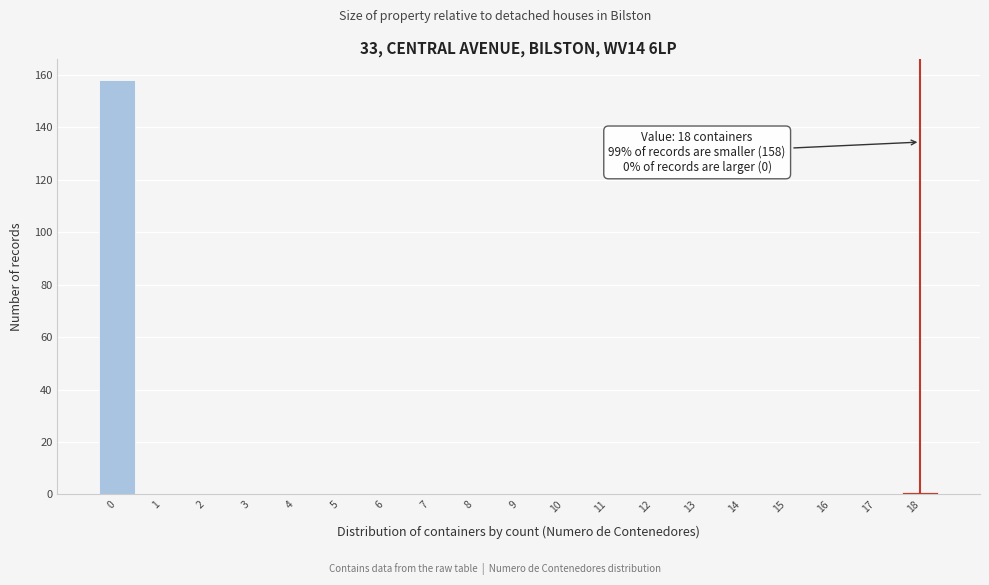

Over which range of the x-axis is the bar tallest?

-0.5 to 0.5